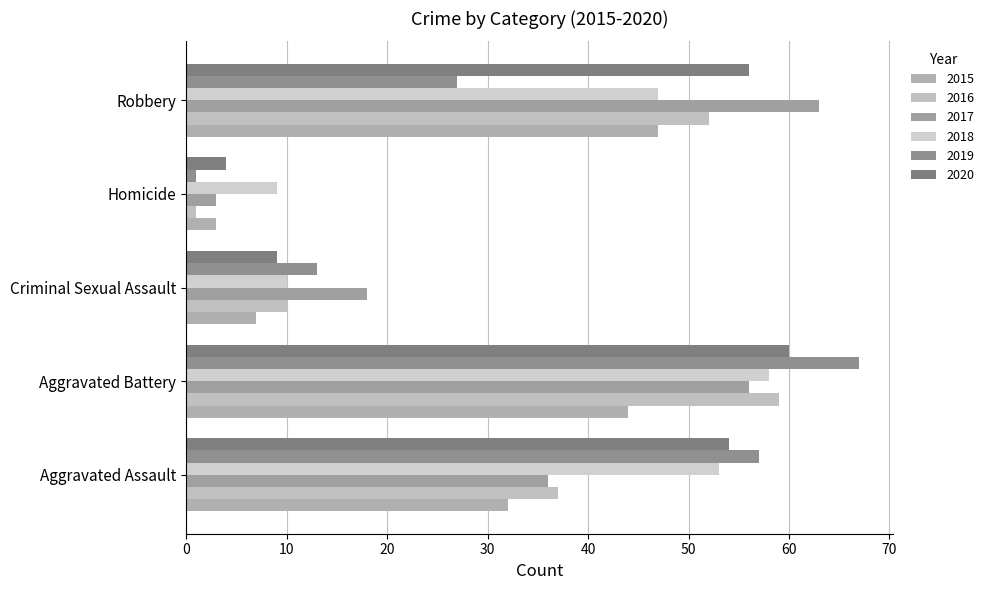

What position from the left is Aggravated Battery?

2